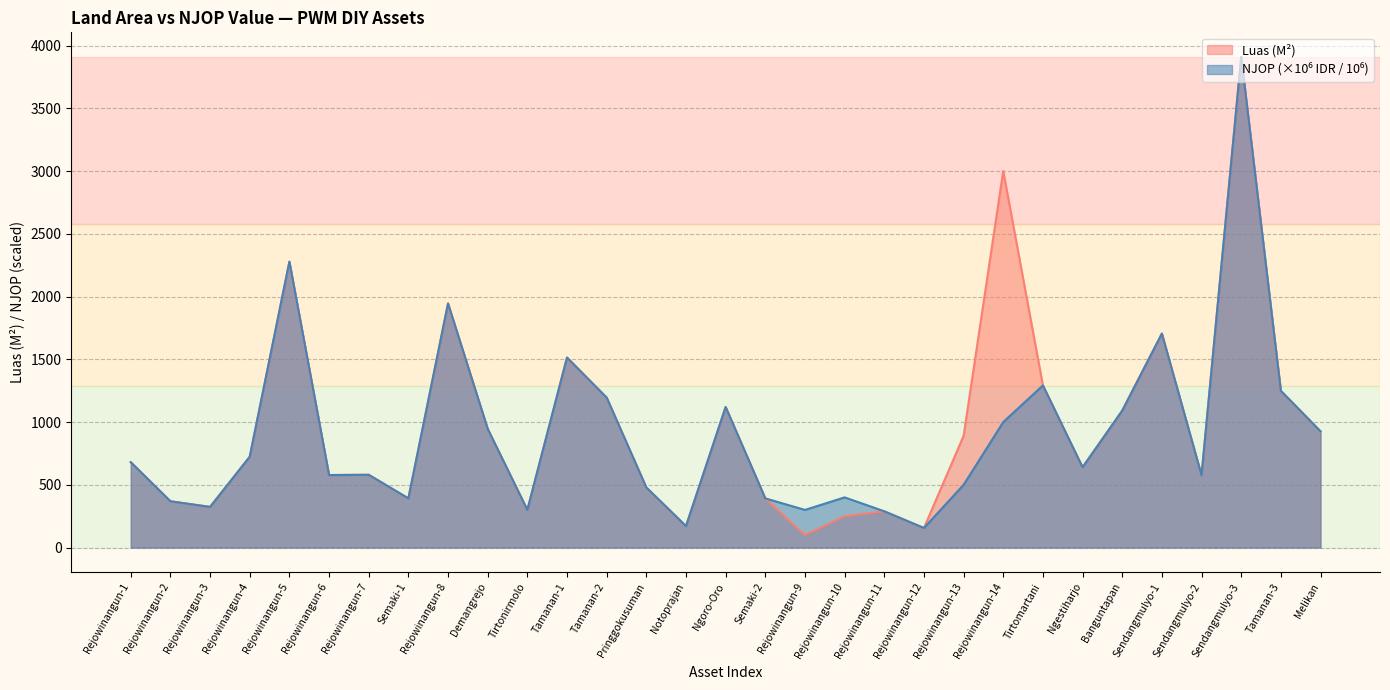

What is the total value across all series at Rejowinangun-1?

1360